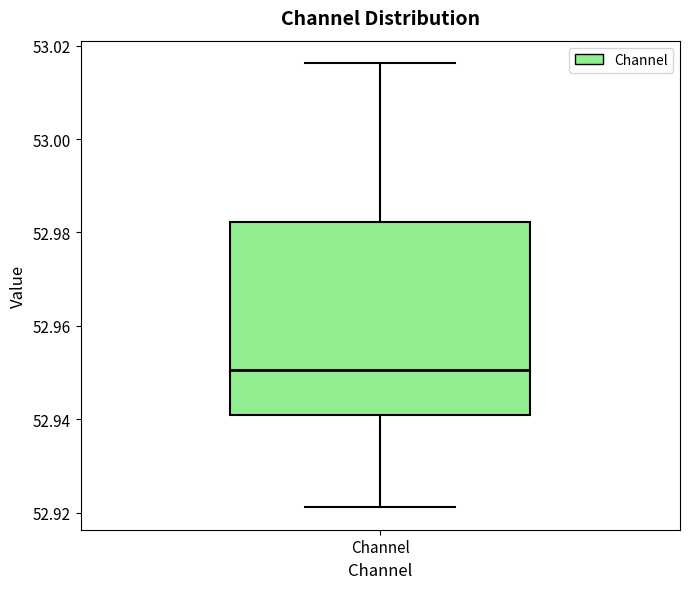

Read this box plot against the y-axis: the position of the median line, the range covered by the box, and the ends of both whiskers. The values are not printed on the chart, so give them approximately, as read against the axis.

median 52.950, box 52.940 to 52.982, whiskers 52.922 to 53.016